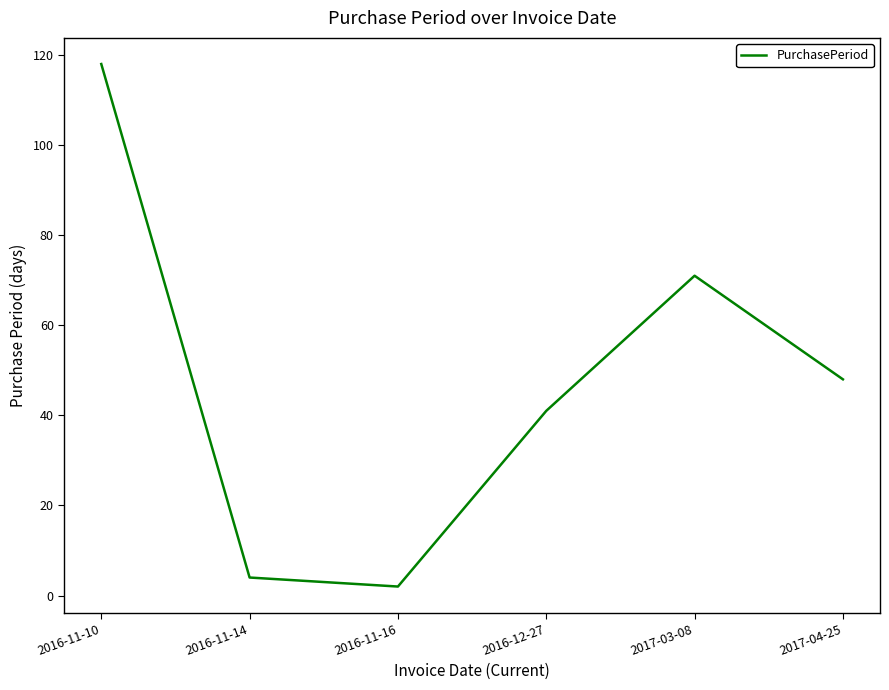

Reading left to right, what are all the values shown in this chart?

2016-11-10=118	2016-11-14=4	2016-11-16=2	2016-12-27=41	2017-03-08=71	2017-04-25=48